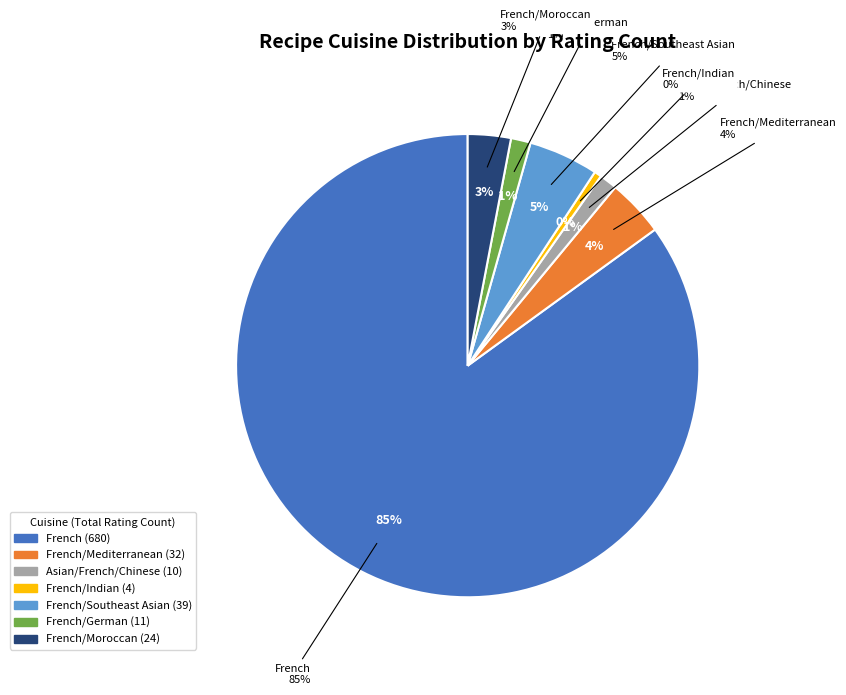

Does any single category account for the majority?

No